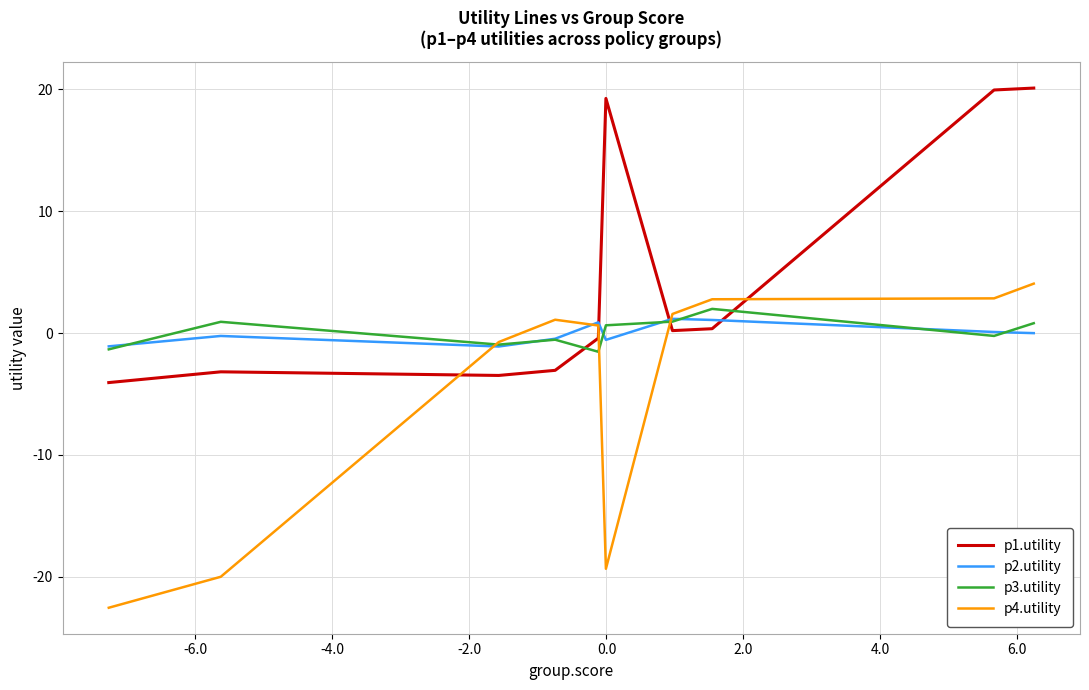

What are all the series names shown in the legend?

p1.utility, p2.utility, p3.utility, p4.utility